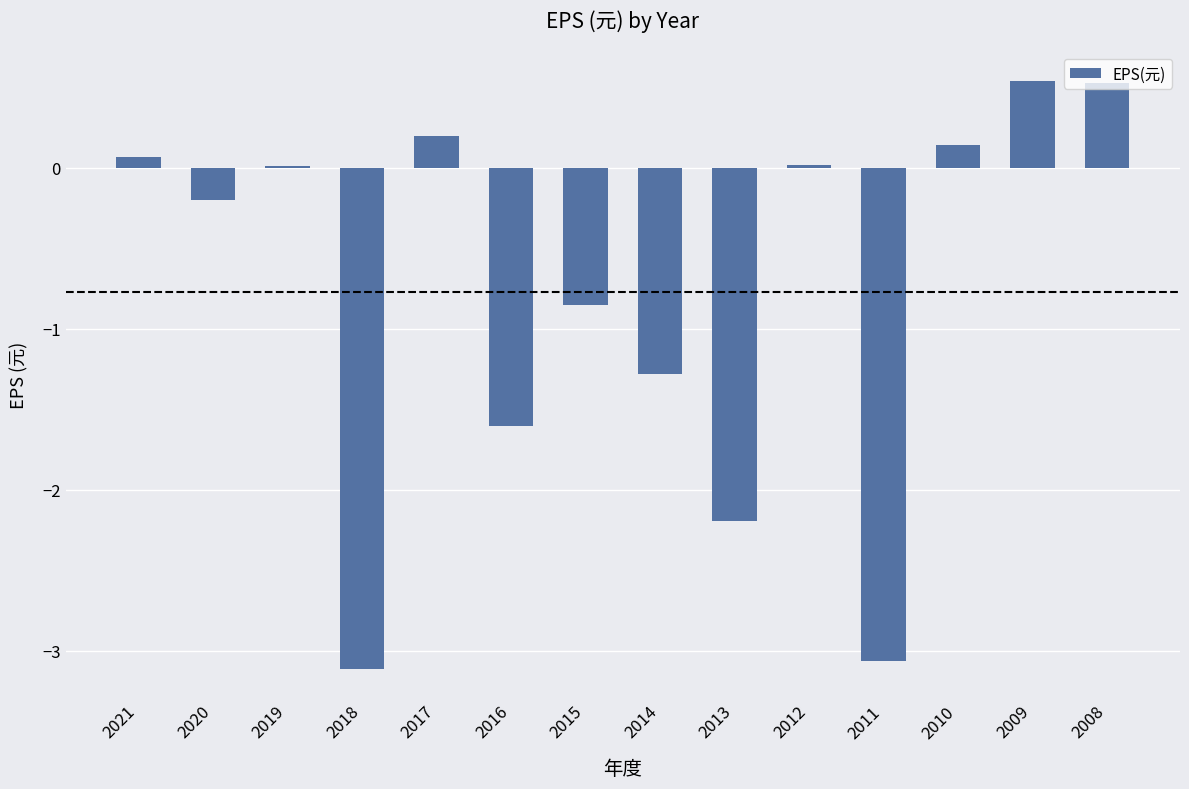

Are the bars horizontal?

No